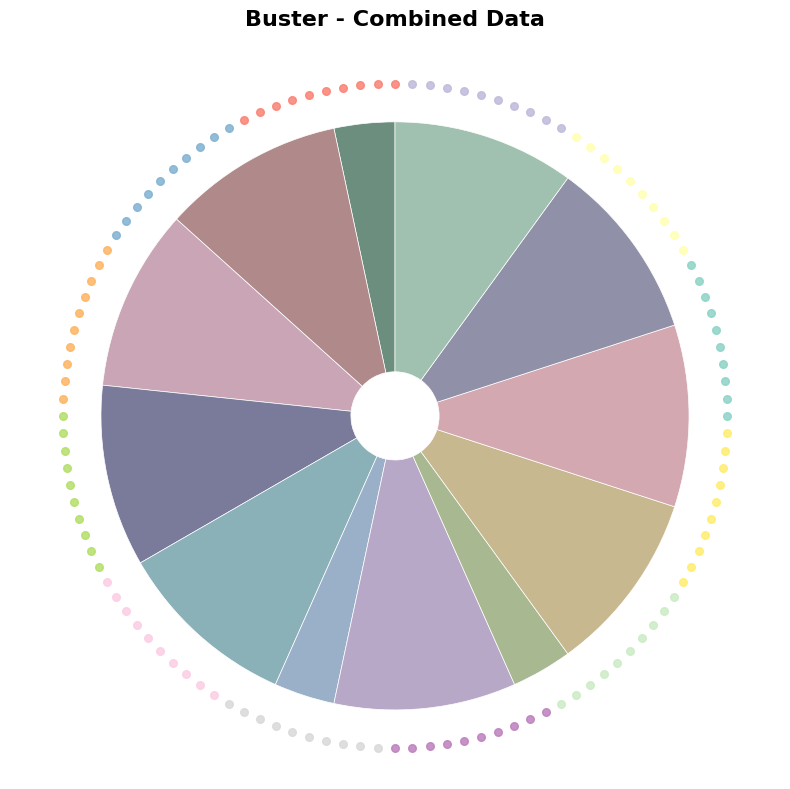

To the nearest percent, what is the average slice percentage?

8%